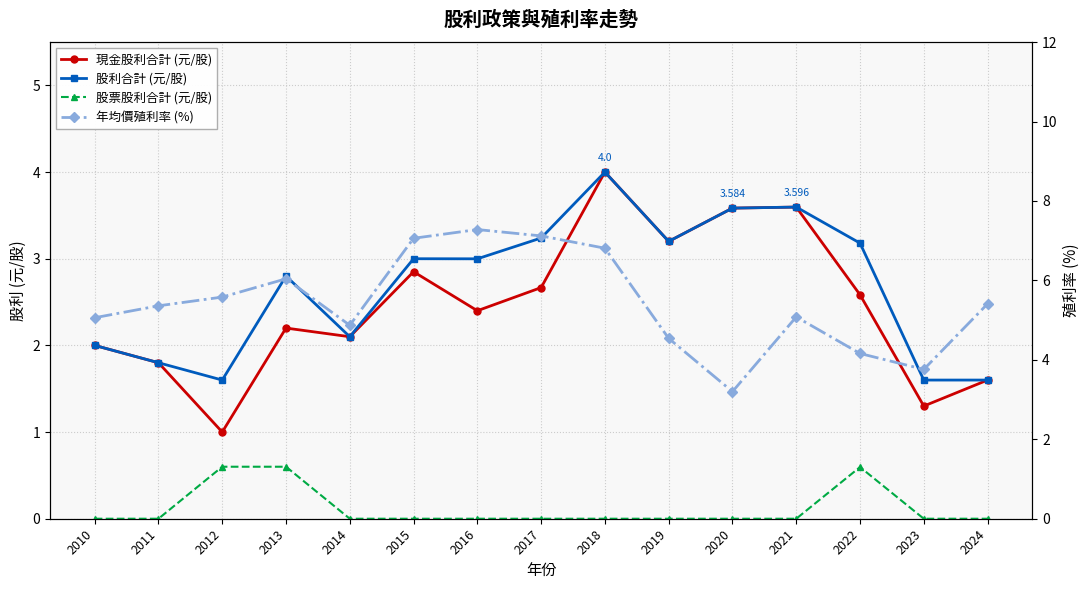

Which series has the largest total across all categories?

年均價殖利率 (%)